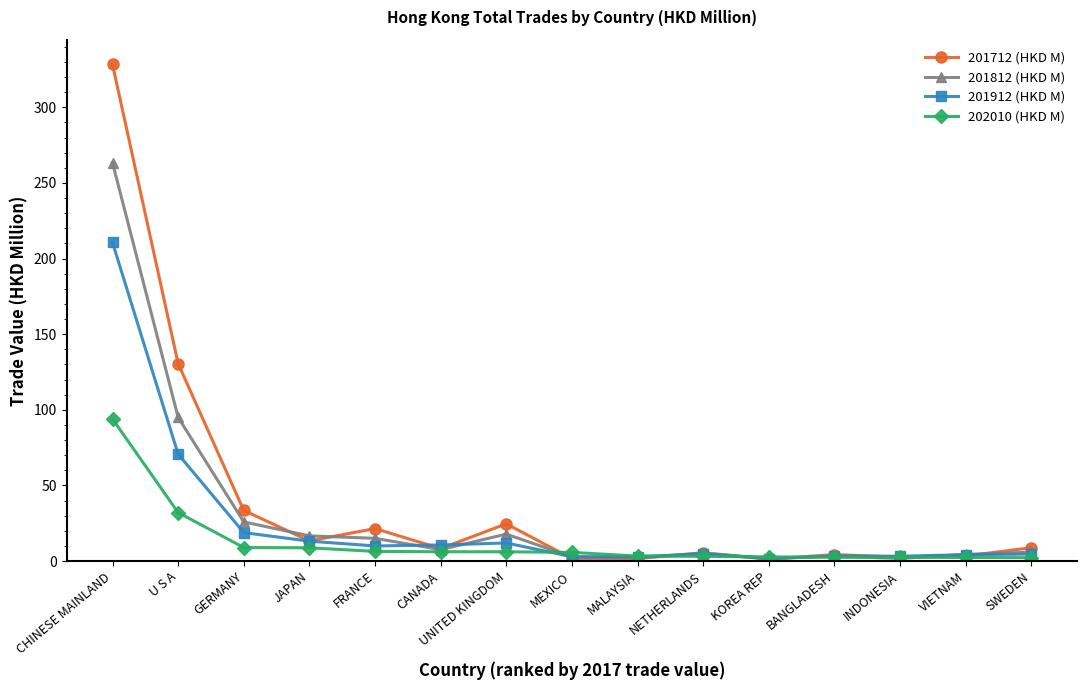

At which category does 201712 (HKD M) reach its first local valley?

JAPAN